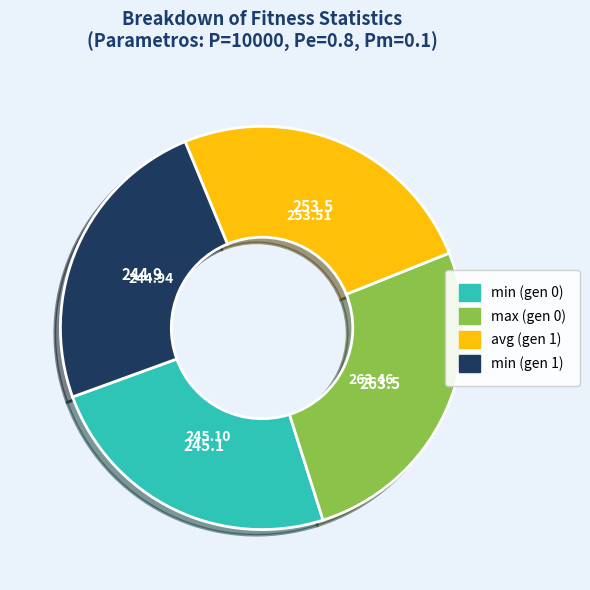

Count the number of slices in the pie.

4